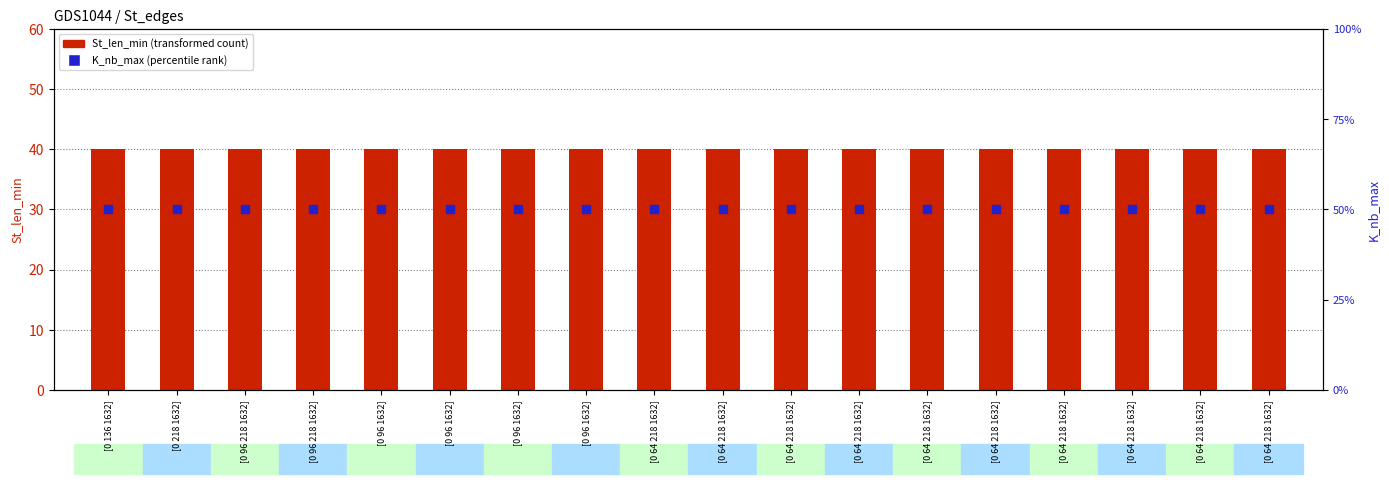

At how many categories does at least one series exceed 46?

18